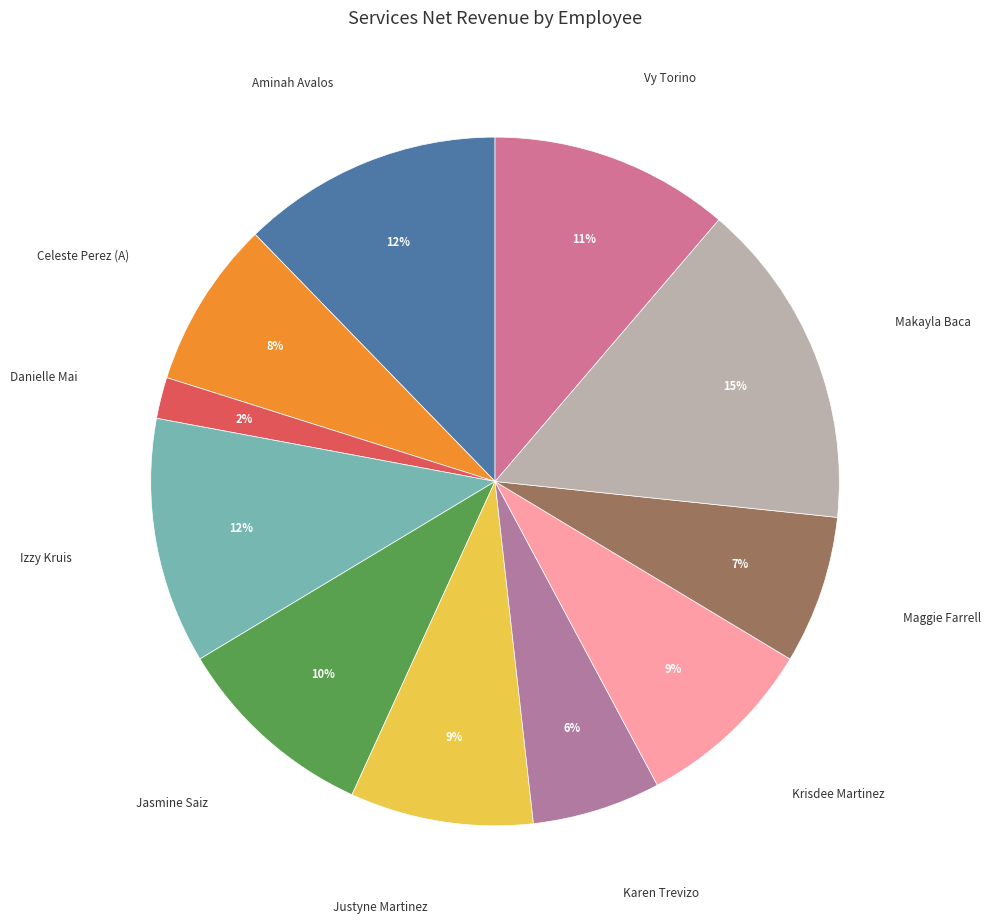

Is there a majority slice in this chart?

No